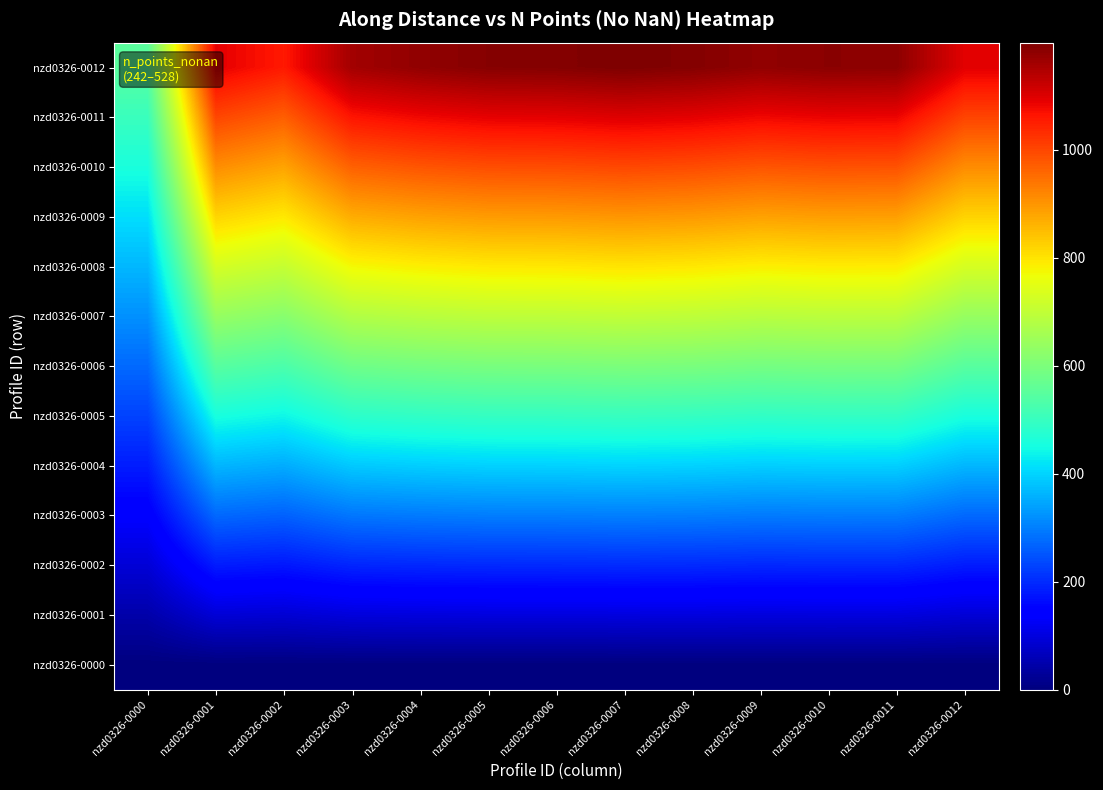

Between nzd0326-0010 and nzd0326-0006, which is larger?

nzd0326-0010